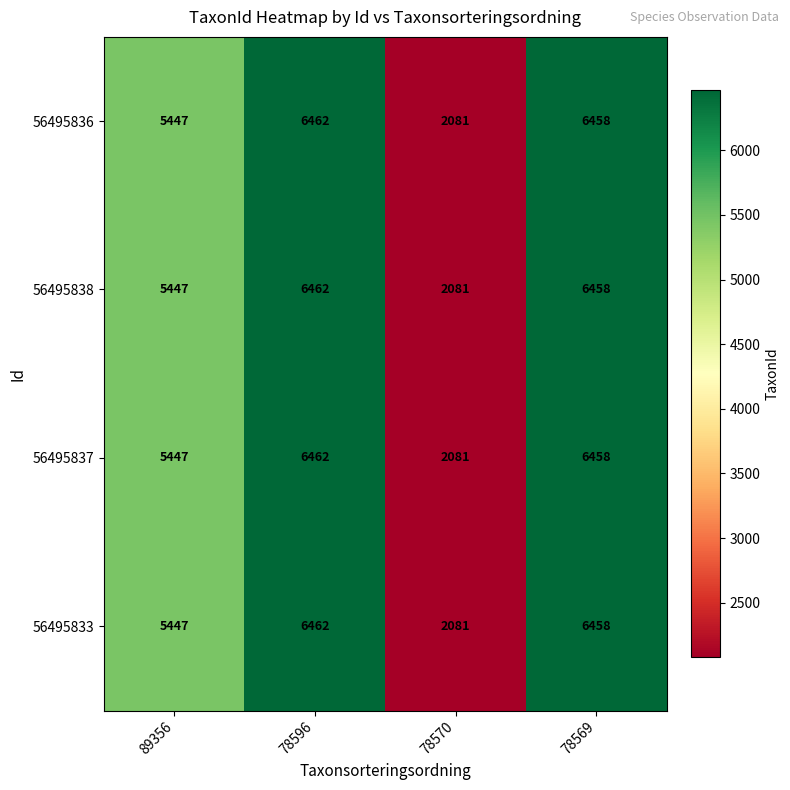

What is the average value of the 56495836 series?

5112